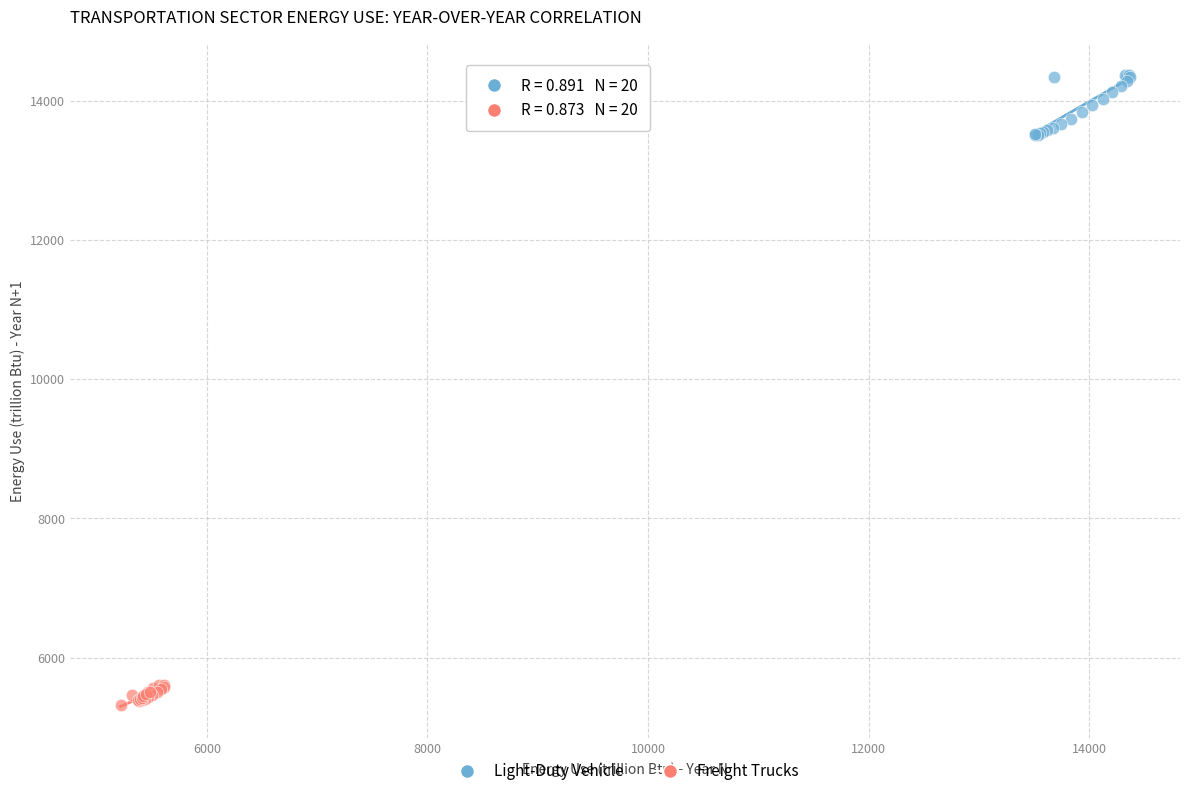

Which series reaches the minimum Y coordinate?

Freight Trucks